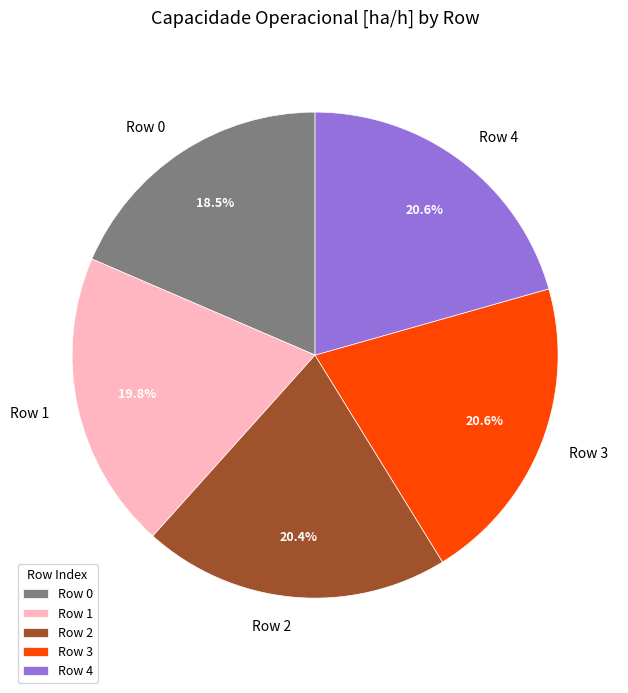

The Row 2 slice represents 8% of the pie. True or false?

False